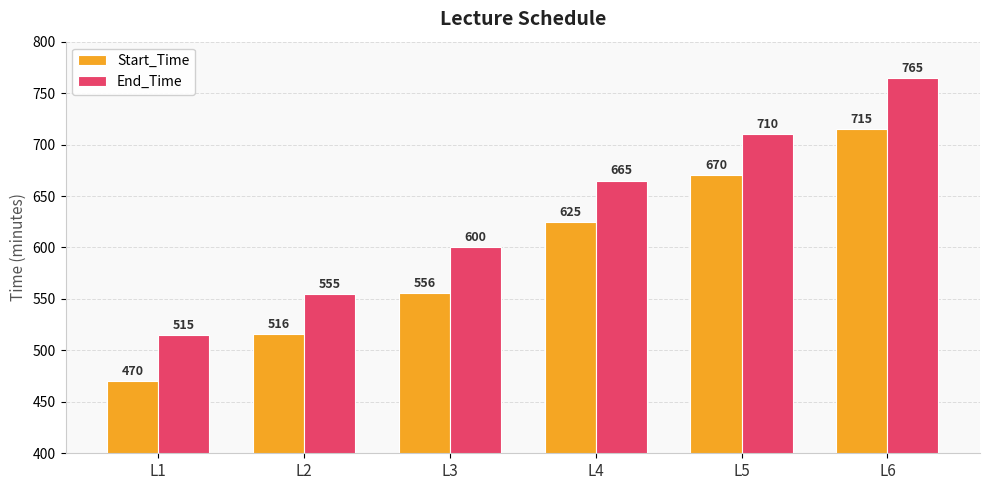

How many Start_Time values are between 516 and 670?

4